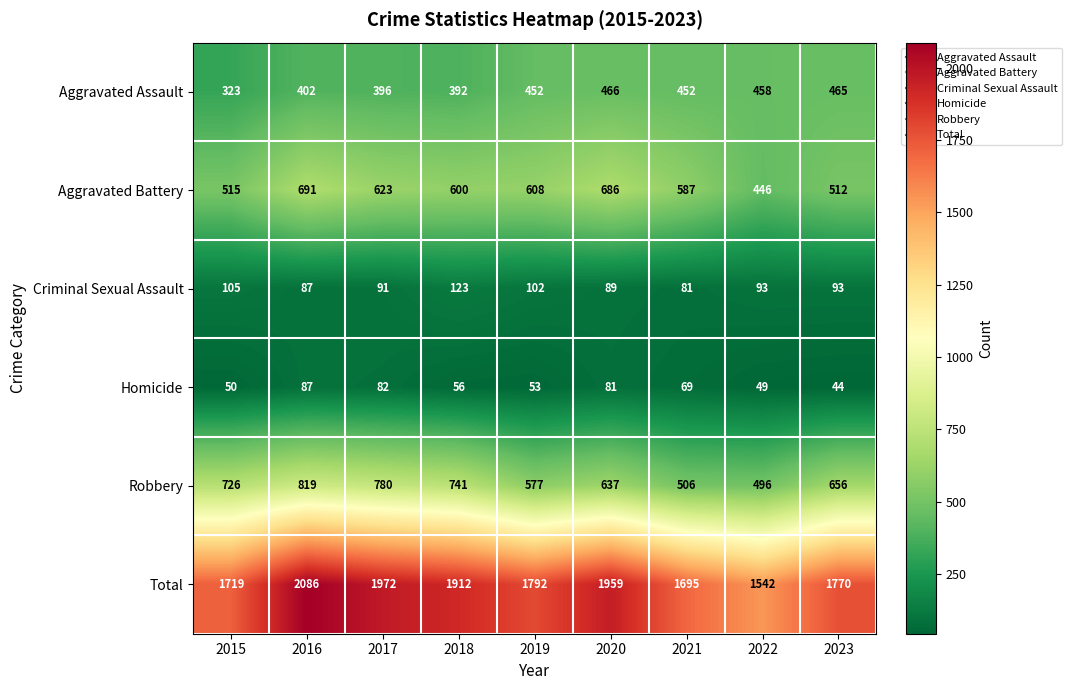

Which series has the largest range (max minus min)?

Total